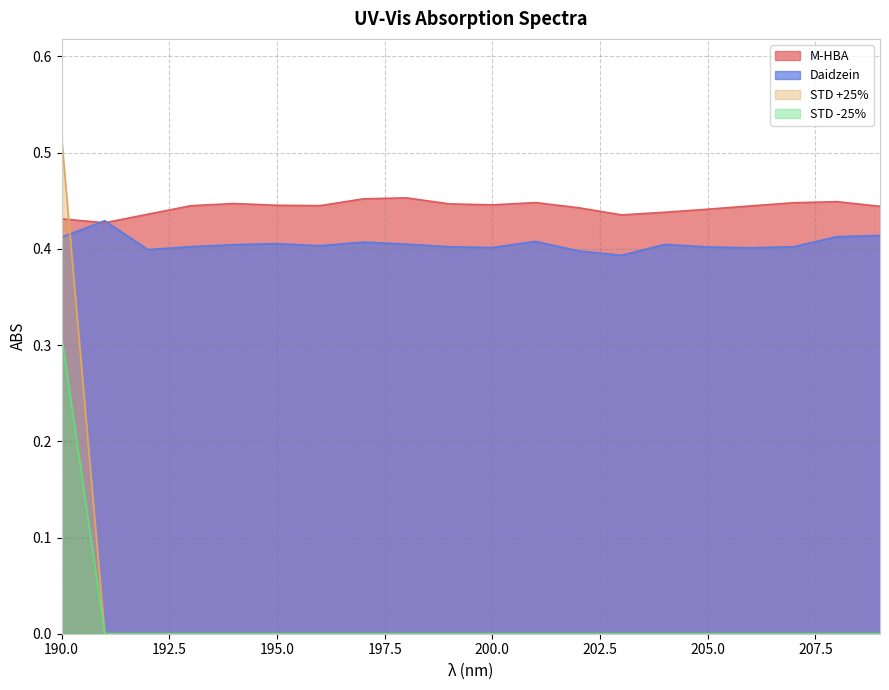

What is the maximum value for STD +25%?

0.5